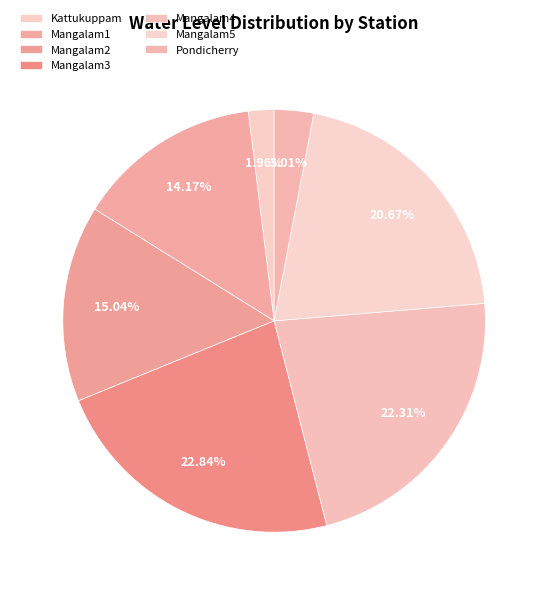

What percentage do Kattukuppam and Pondicherry together represent?

5.0%